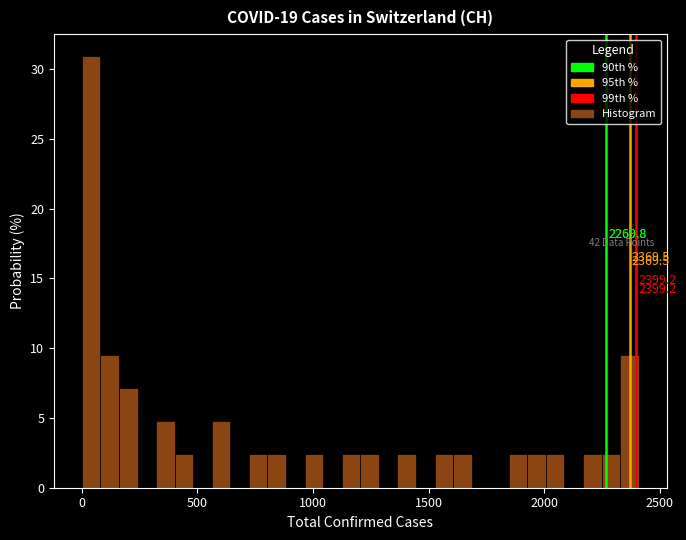

Read against the x-axis, roughly where is the centre of the tallest bar?

50